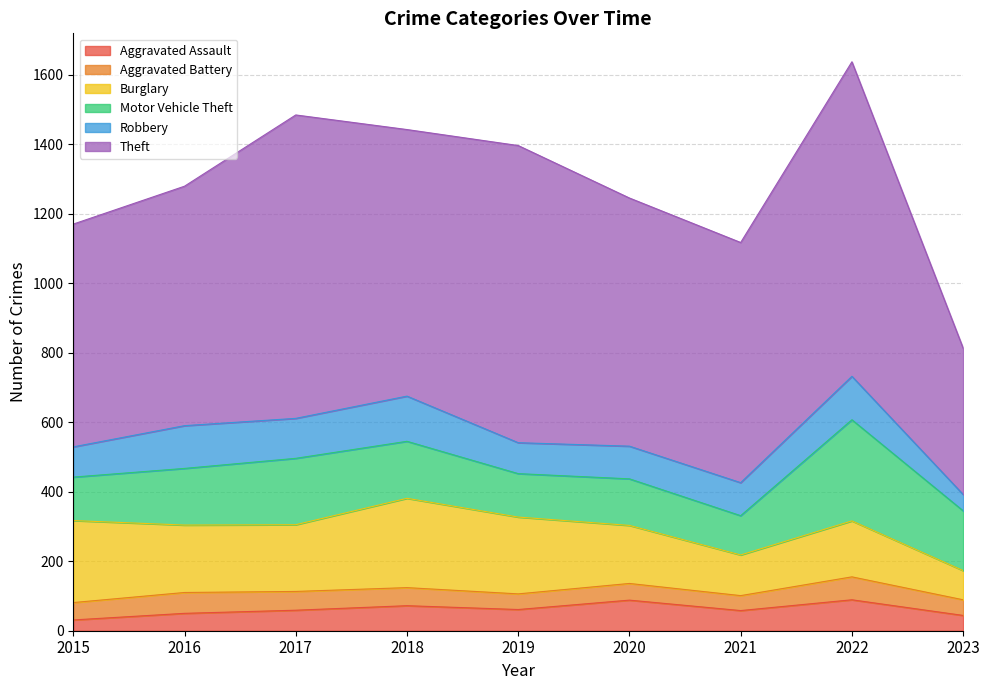

Reading left to right, what are all the values shown in this chart?

Aggravated Assault: 2015=31	2016=50	2017=59	2018=72	2019=61	2020=88	2021=58	2022=89	2023=44
Aggravated Battery: 2015=50	2016=60	2017=54	2018=52	2019=45	2020=48	2021=43	2022=66	2023=45
Burglary: 2015=236	2016=194	2017=192	2018=257	2019=221	2020=167	2021=117	2022=161	2023=84
Motor Vehicle Theft: 2015=125	2016=163	2017=191	2018=164	2019=125	2020=134	2021=113	2022=291	2023=172
Robbery: 2015=87	2016=123	2017=115	2018=130	2019=89	2020=94	2021=95	2022=125	2023=47
Theft: 2015=641	2016=689	2017=873	2018=767	2019=855	2020=714	2021=691	2022=905	2023=421